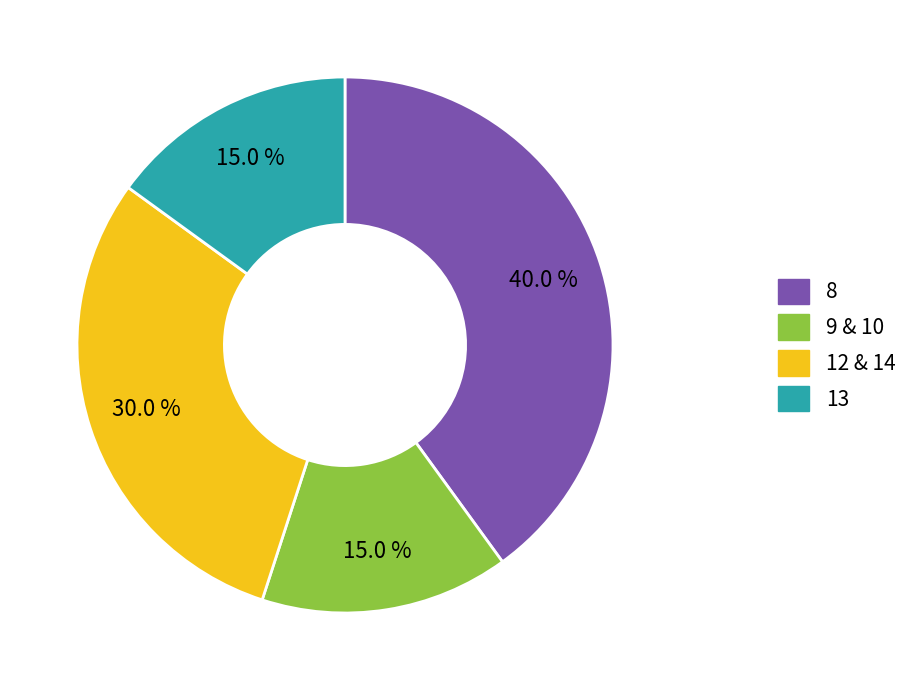

Is there a majority slice in this chart?

No